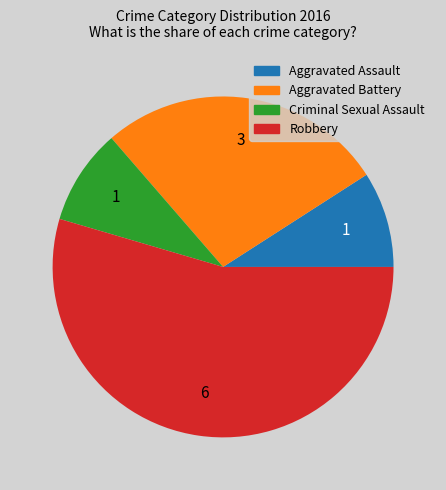

How many segments does this pie chart have?

4